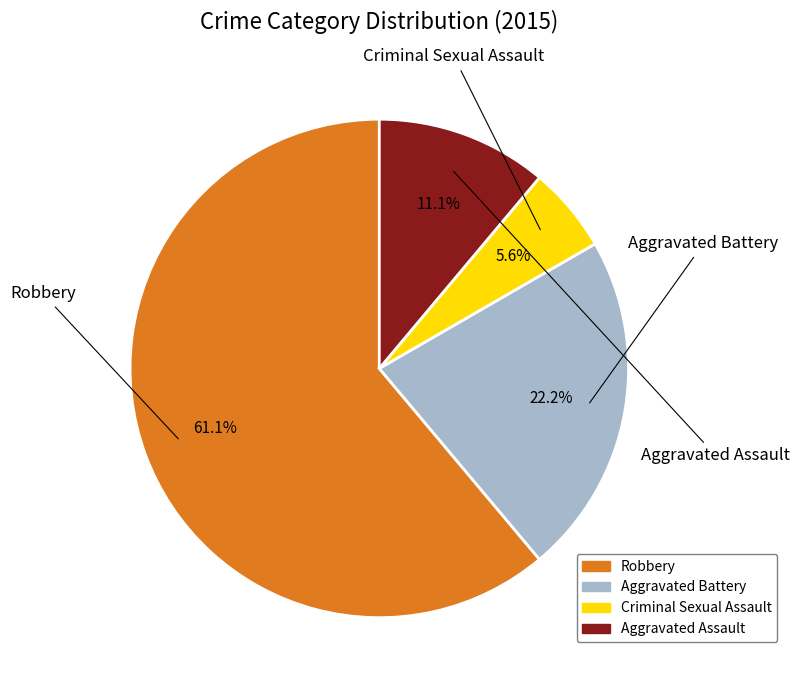

Is it true that Criminal Sexual Assault is 1% of the pie?

False